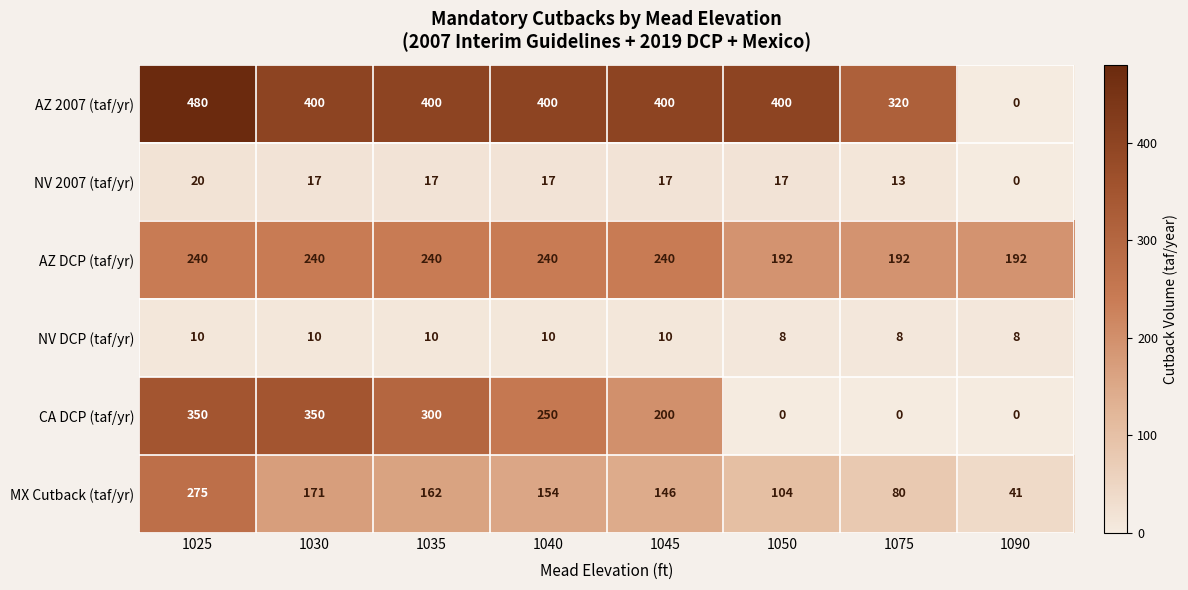

List the series in order of their peak value, lowest first.

NV DCP (taf/yr), NV 2007 (taf/yr), AZ DCP (taf/yr), MX Cutback (taf/yr), CA DCP (taf/yr), AZ 2007 (taf/yr)